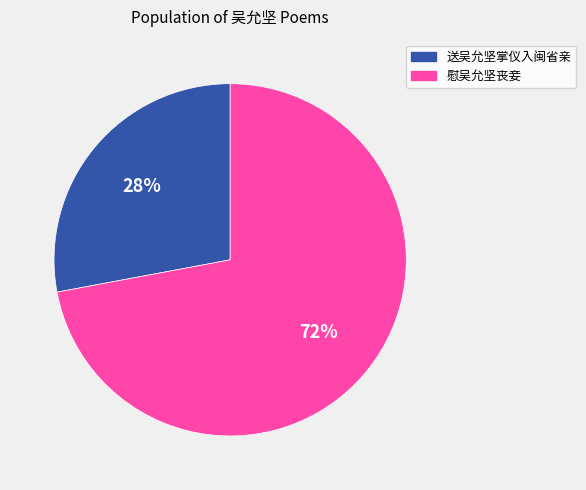

What is the smallest slice in the pie chart?

送吴允坚掌仪入闽省亲